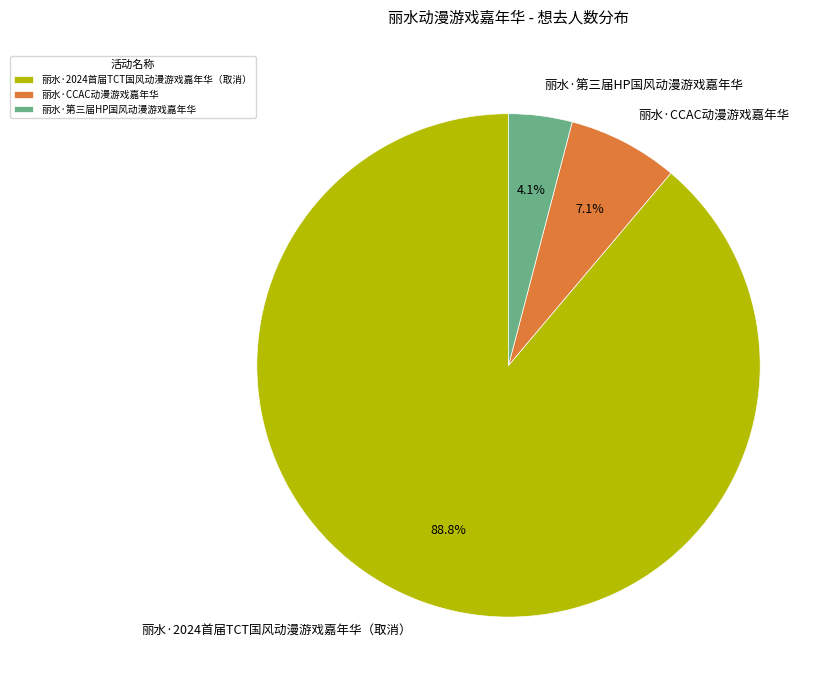

Rank the categories by value from lowest to highest.

丽水·第三届HP国风动漫游戏嘉年华, 丽水·CCAC动漫游戏嘉年华, 丽水·2024首届TCT国风动漫游戏嘉年华（取消）